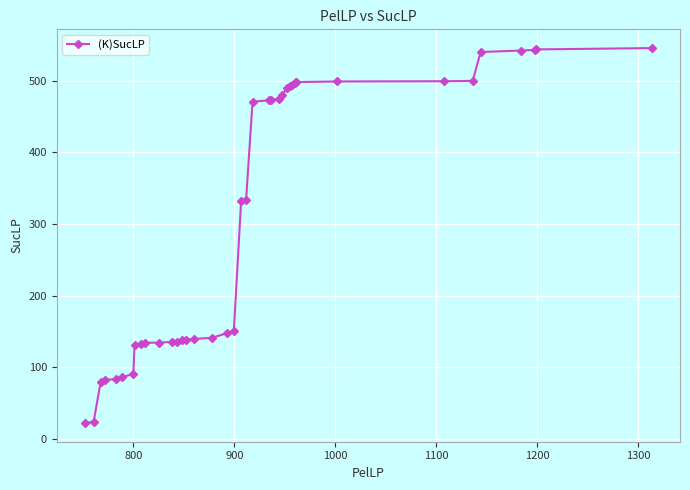

What is the sum of all values?

12341.0